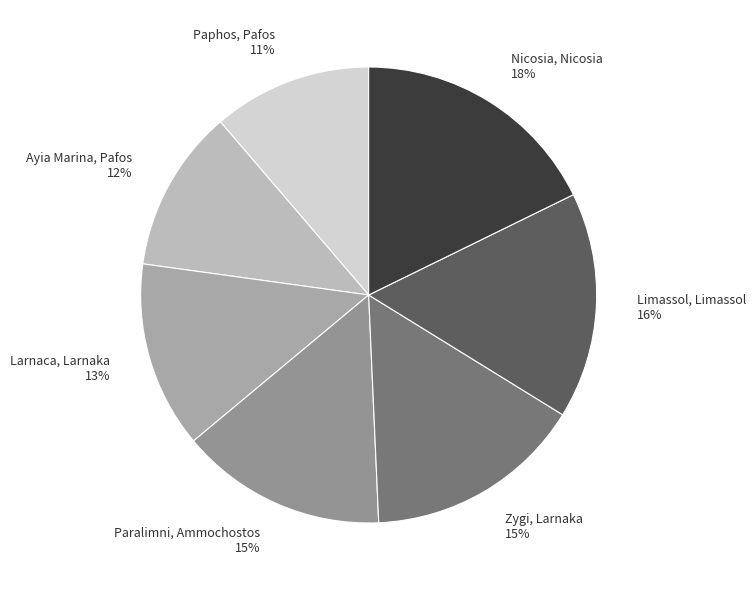

Is there any slice that represents more than half of the pie?

No